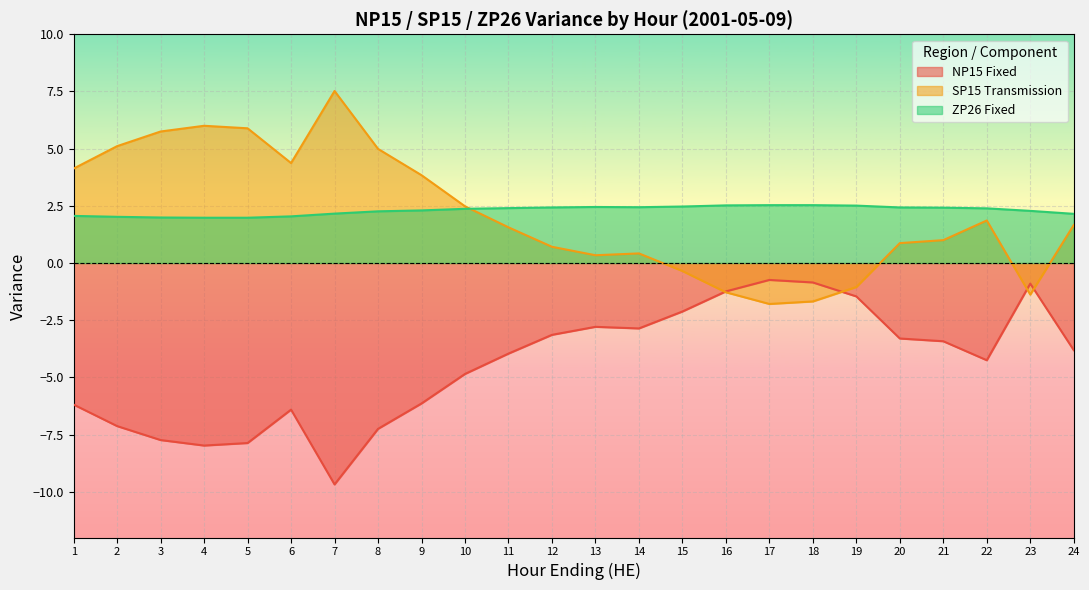

True or false: ZP26 Fixed has a value of 2.3 at 9.

True